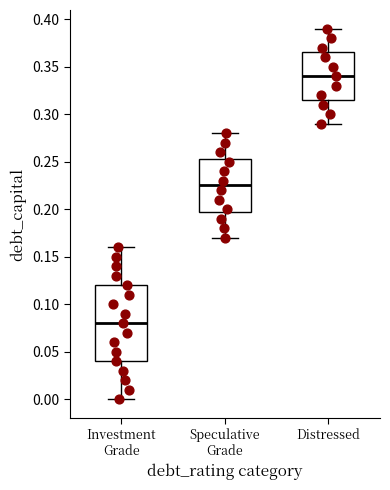

Which box is the tallest, from its lower edge to its upper edge?

Investment Grade